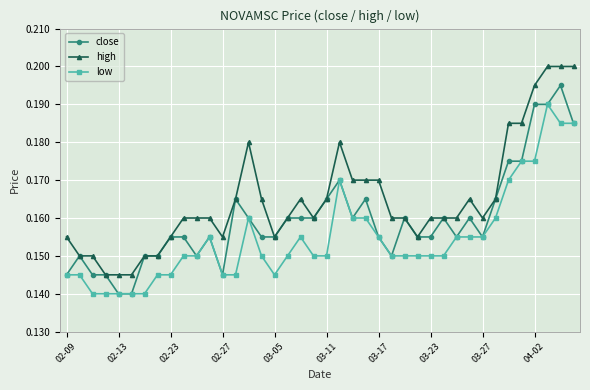

At how many categories does at least one series exceed 0?

40